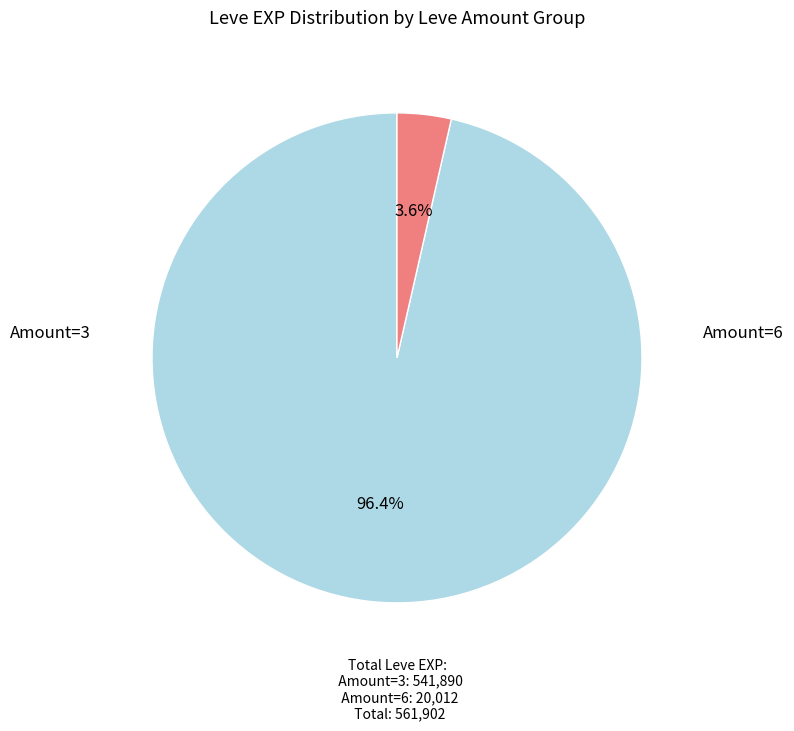

How many segments does this pie chart have?

2